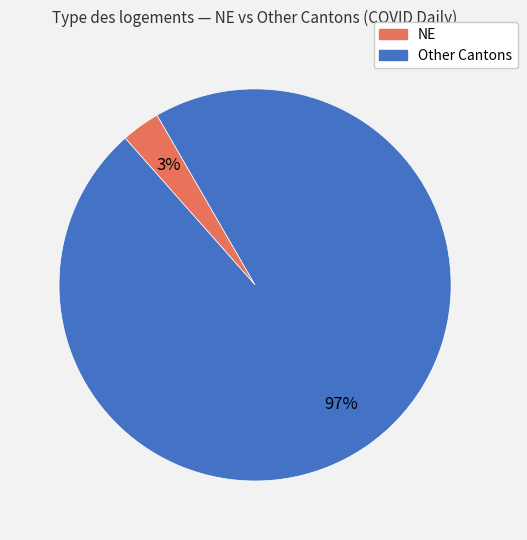

Is there a majority slice in this chart?

Yes